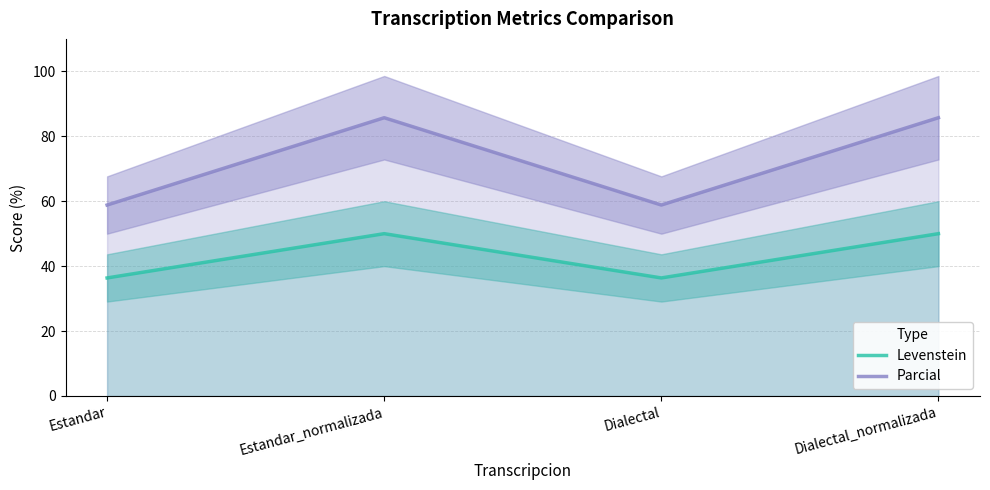

Where is the first local minimum for Parcial?

Dialectal